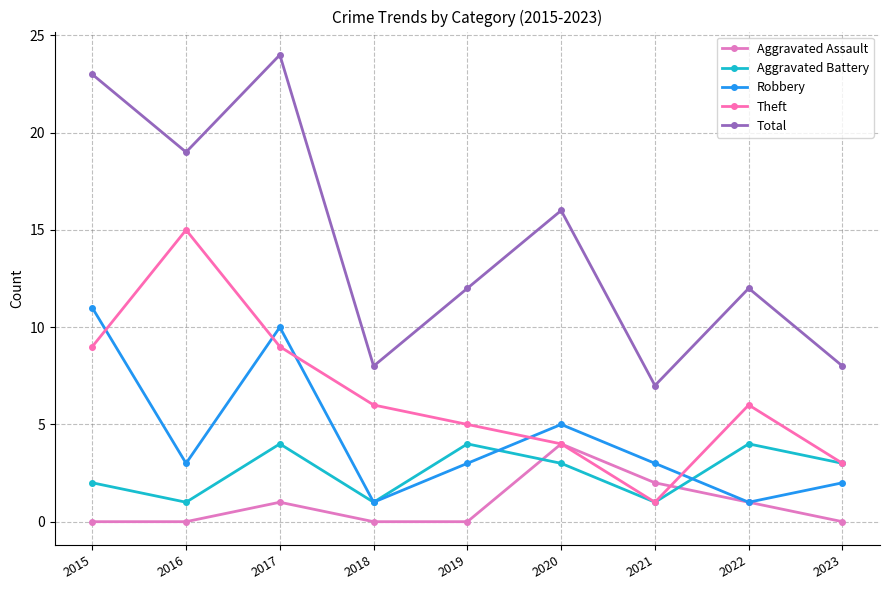

Which series ends up on top after the final intersection of Theft and Robbery?

Theft